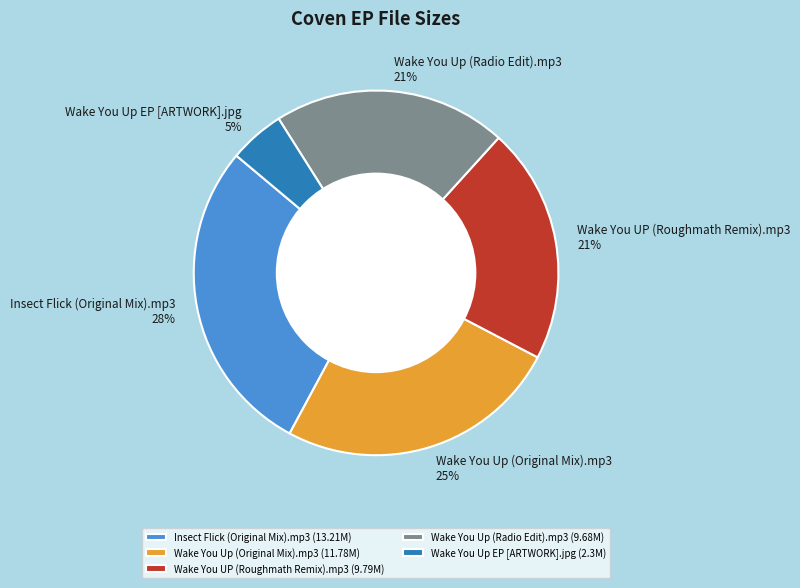

To the nearest percent, what percentage of the pie is Wake You Up EP [ARTWORK].jpg?

5%